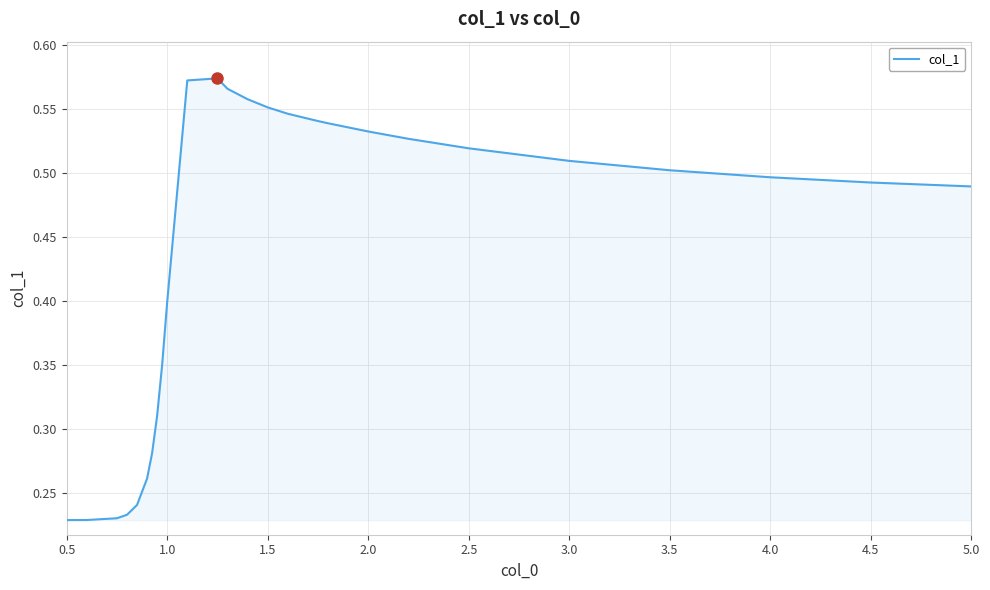

Is this an area chart (filled region under the line)?

Yes